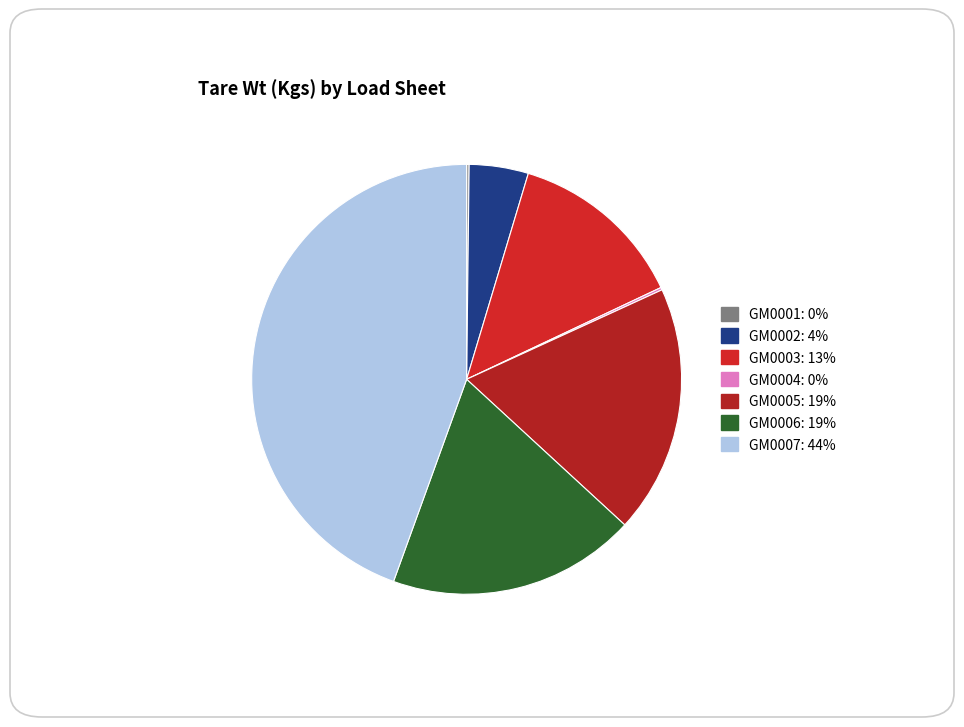

Combined, what portion of the pie is GM0001 and GM0002?

4.6%